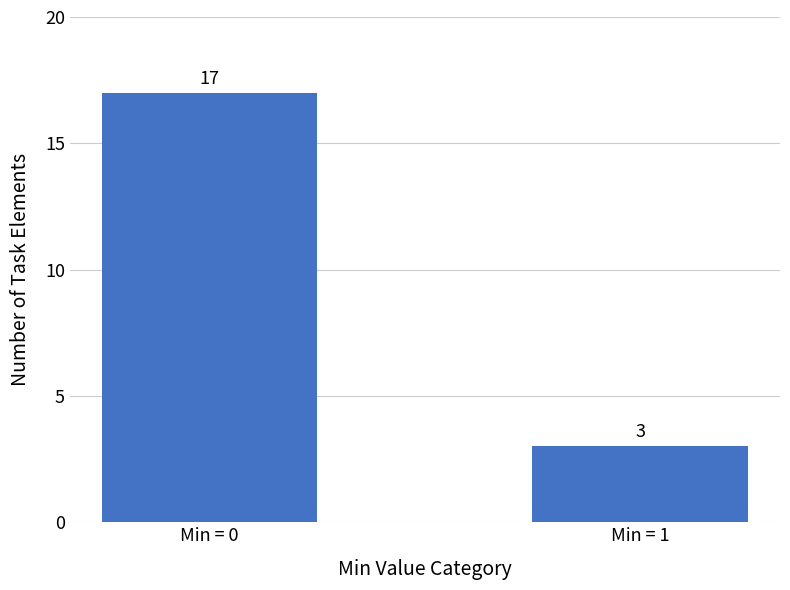

Reading left to right, list all the values displayed in this chart.

Min = 0=17	Min = 1=3